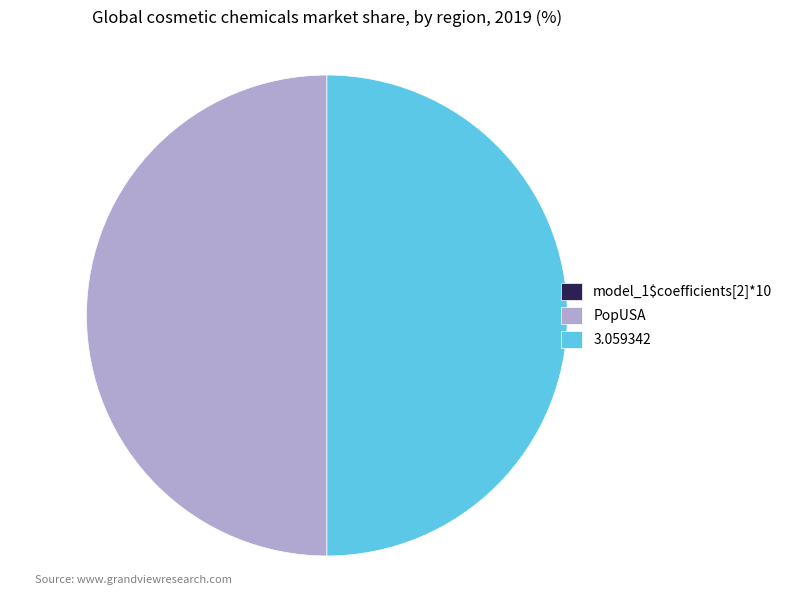

True or false: PopUSA accounts for 40% of the total.

False